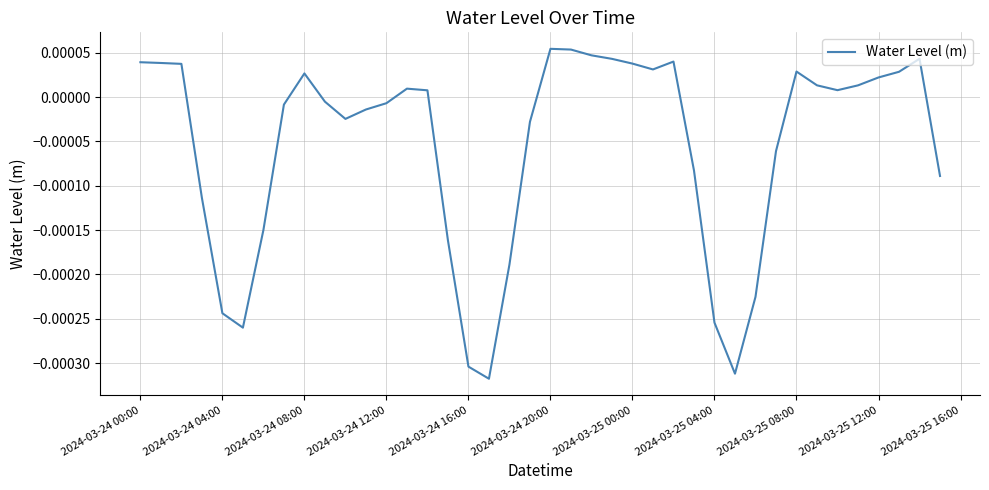

At which label does the data first exceed 0?

2024-03-24 00:00